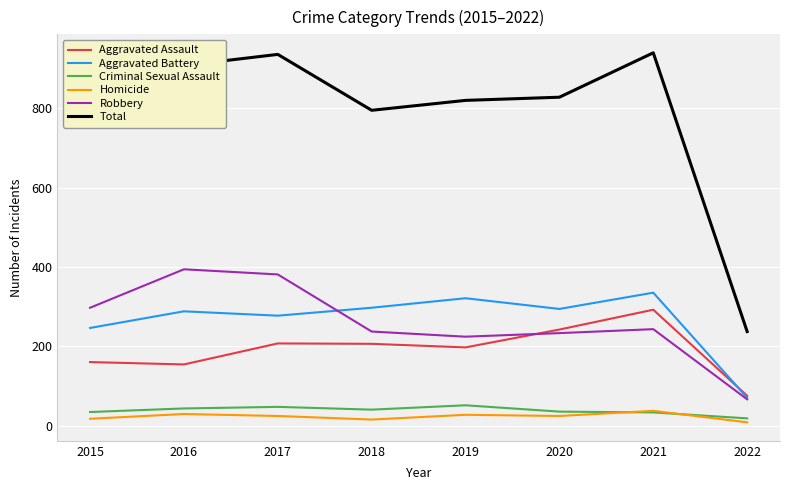

Does the chart have visible grid lines?

Yes